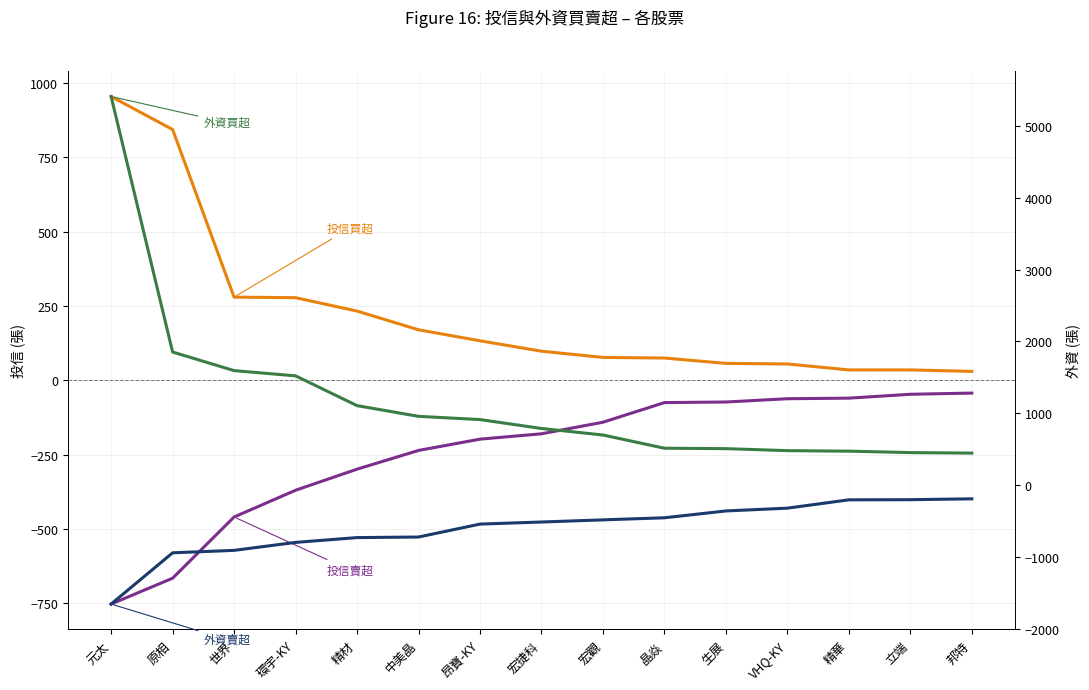

What is the minimum value for 外資賣超?

-1658